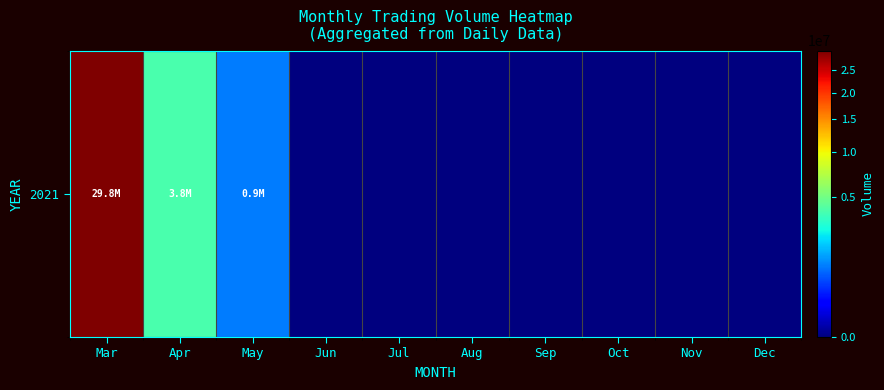

Which label corresponds to the largest value in the chart?

Mar